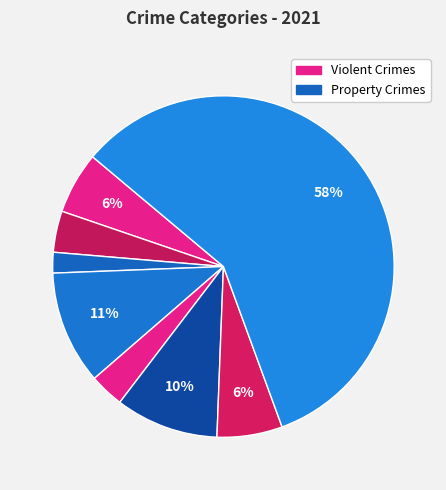

How many slices are in this pie chart?

8